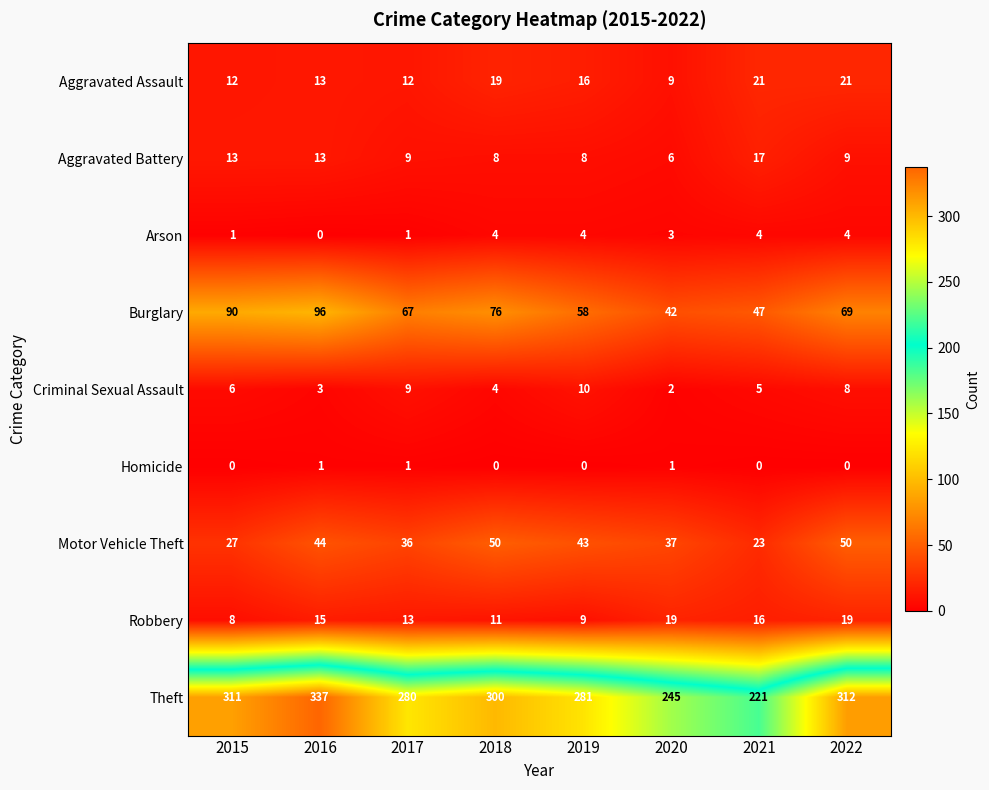

Where does the Motor Vehicle Theft series first go above 43?

2016